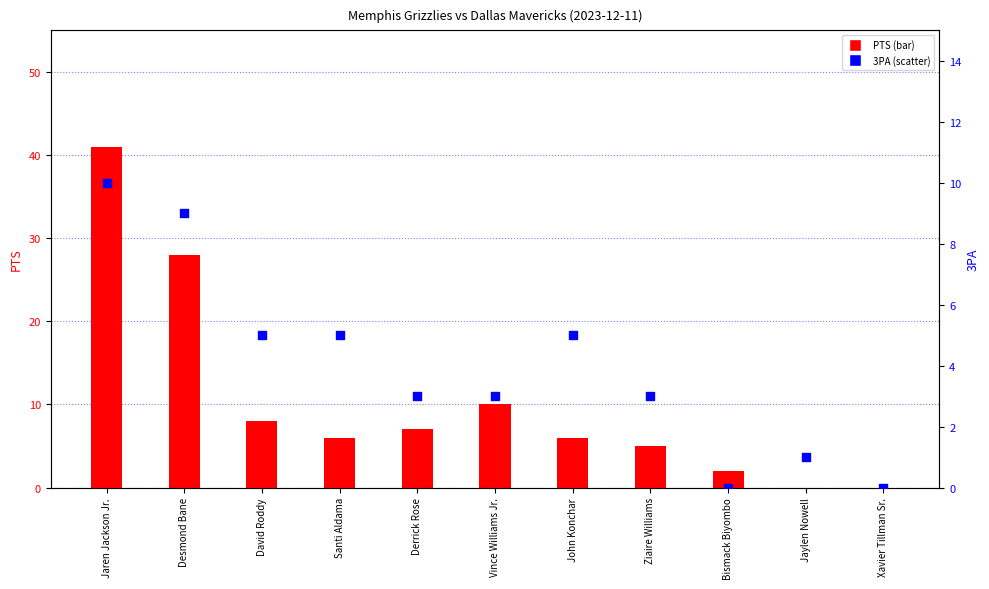

At how many categories does at least one series exceed 19?

2